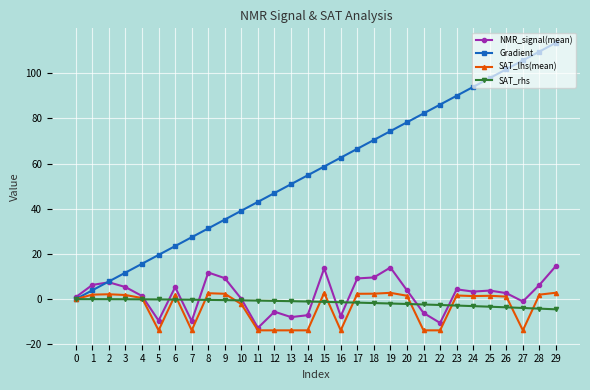

How many distinct data groups are displayed?

4